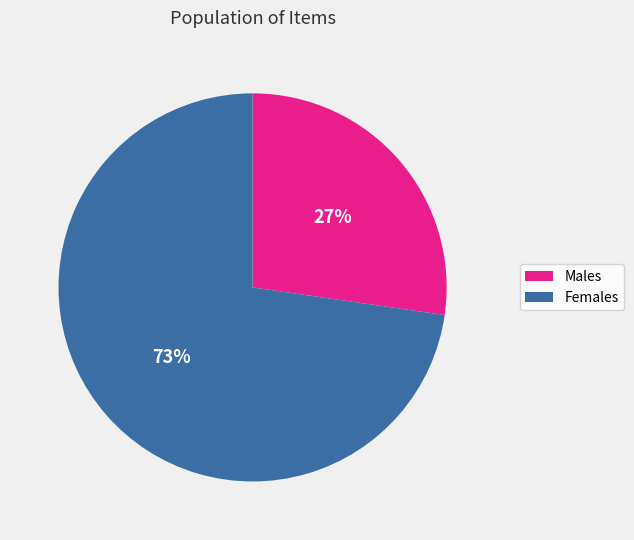

Is there a majority slice in this chart?

Yes